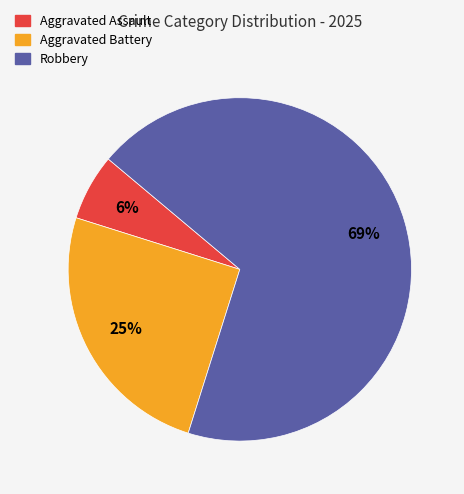

Does any single category account for the majority?

Yes